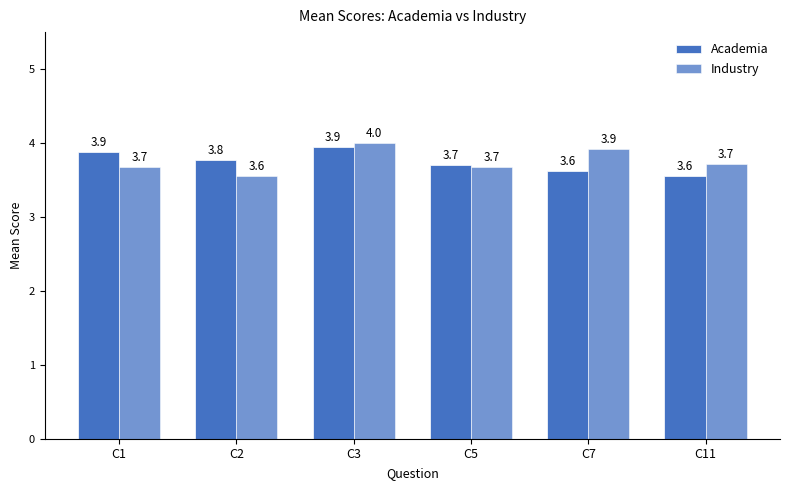

What is the difference between the second highest and second lowest values in the Industry series?

0.2